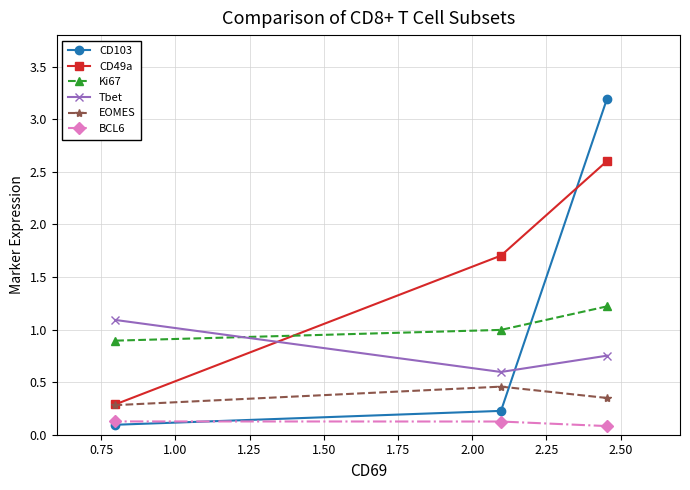

What is the value of the BCL6 point at the 1st from the left?

0.1